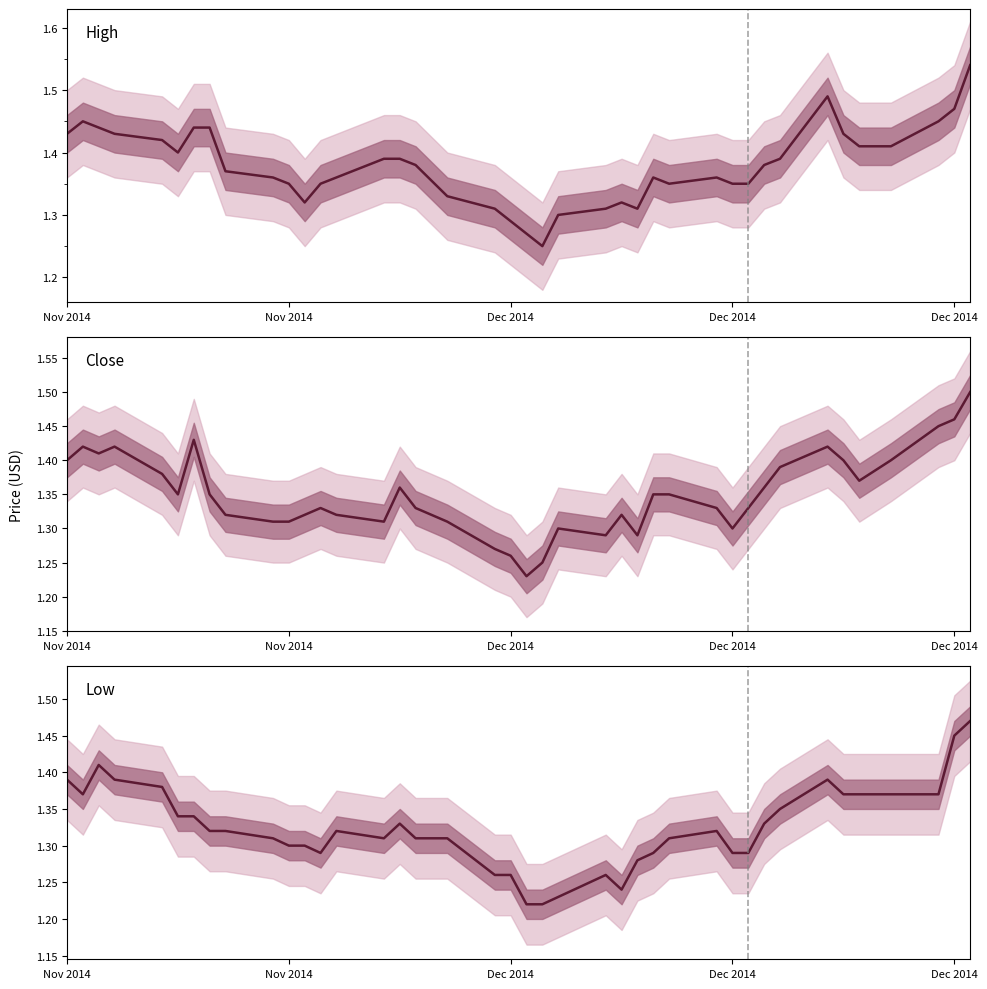

List the series in order of their overall mean, highest first.

High, Close, Low